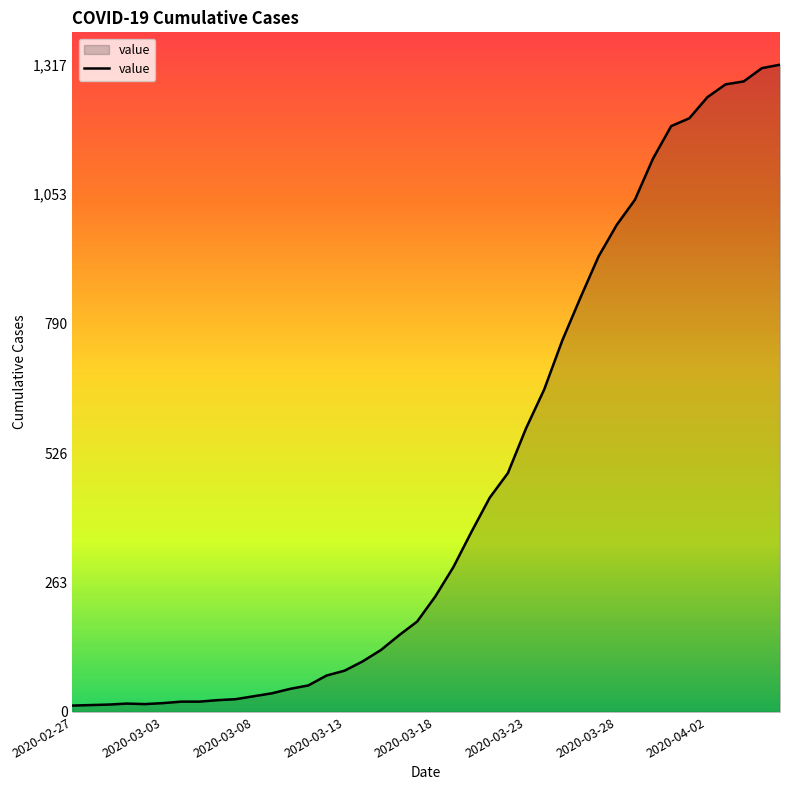

What is the difference between the maximum and minimum values?

1304